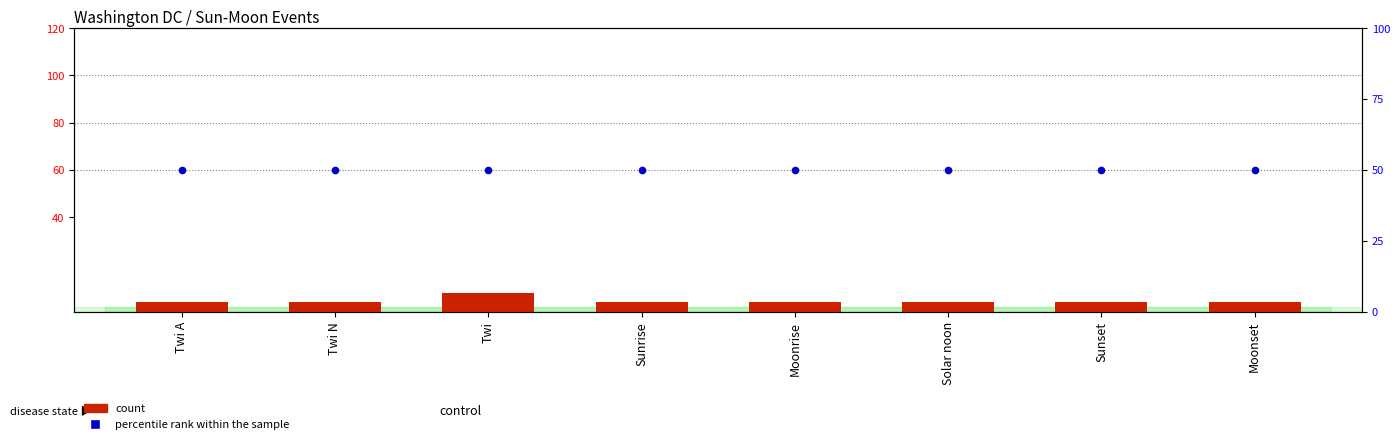

Which series reaches the minimum Y coordinate?

count